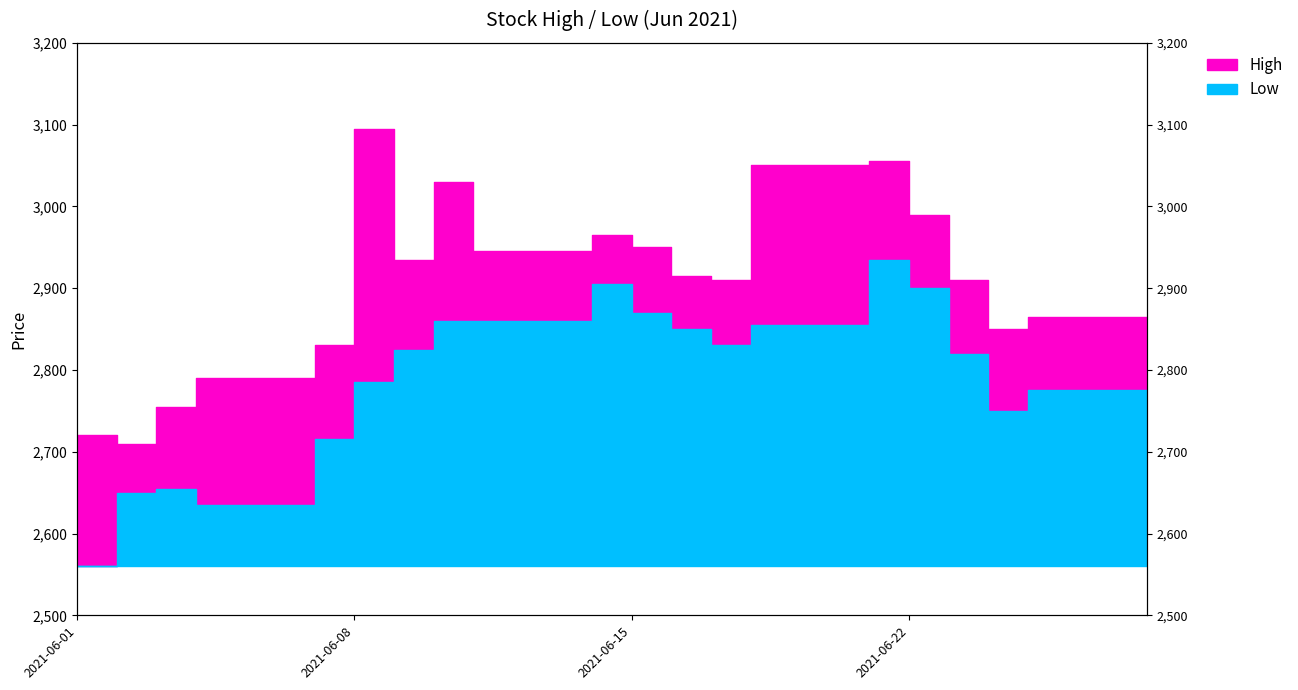

Where is the first local maximum for Low?

2021-06-03